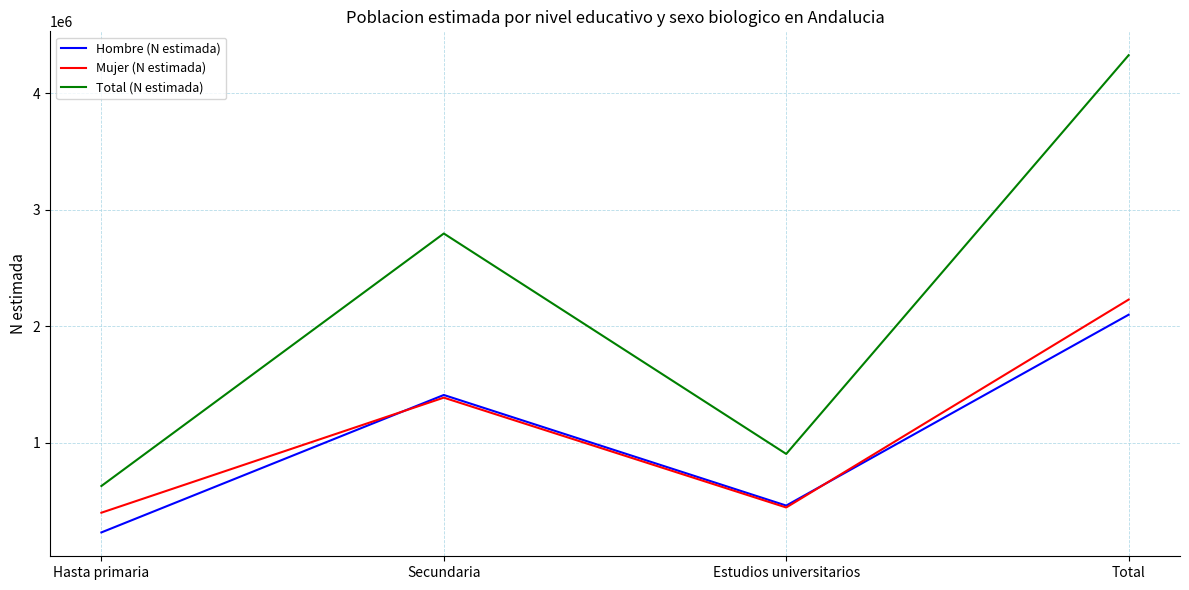

What is the total value across all series at Estudios universitarios?

1806350